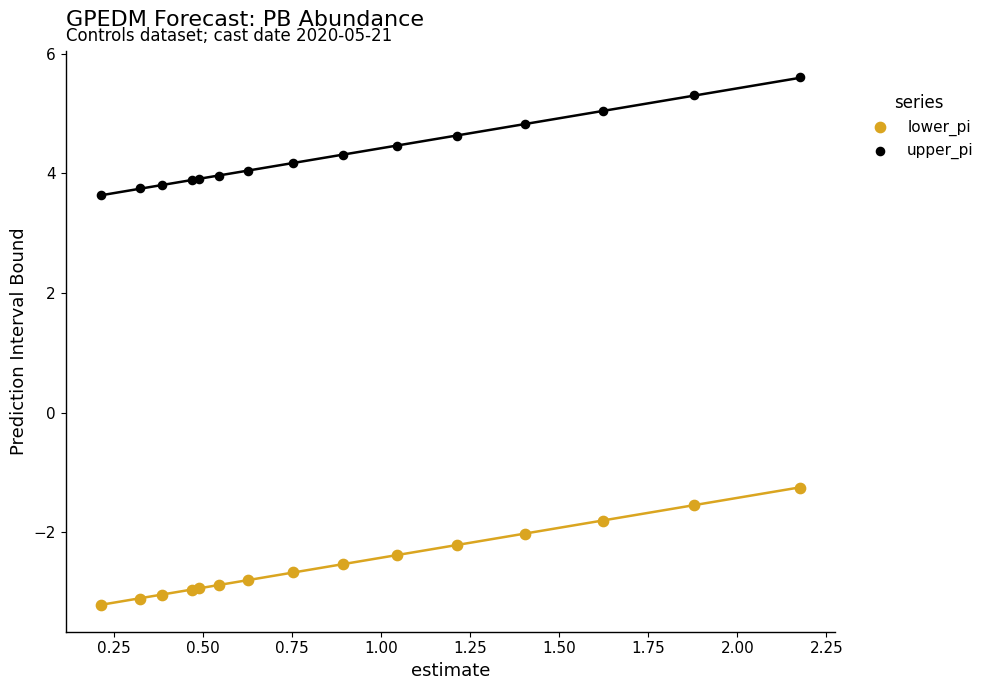

Which series reaches the maximum Y coordinate?

upper_pi